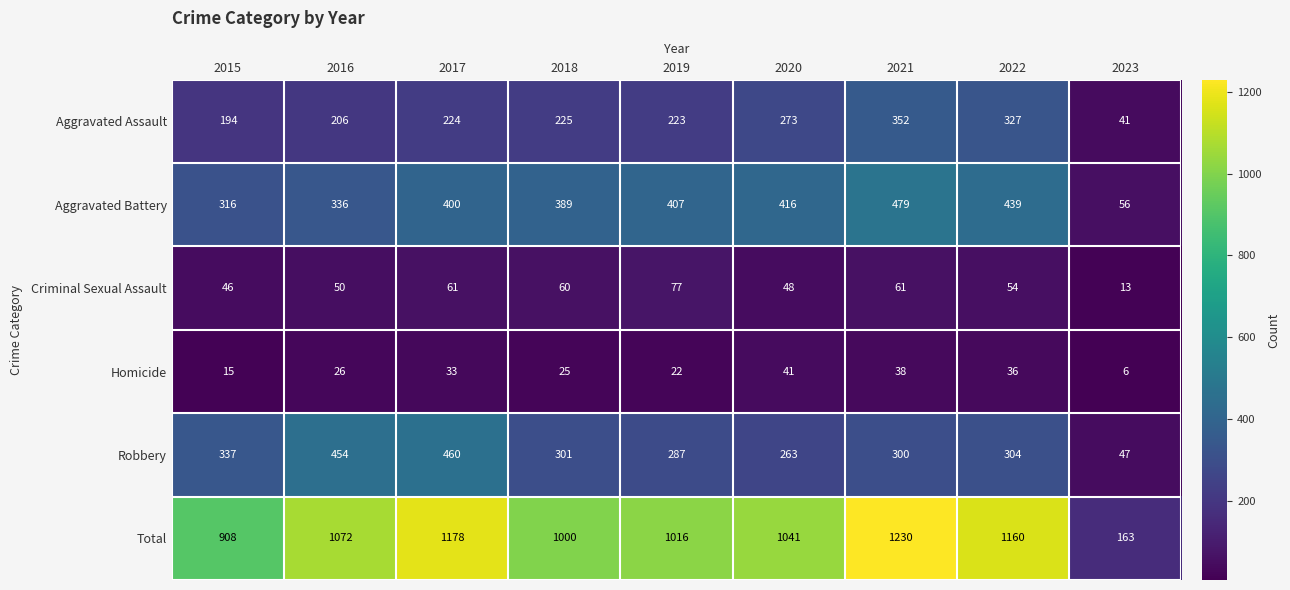

How many distinct data groups are displayed?

6